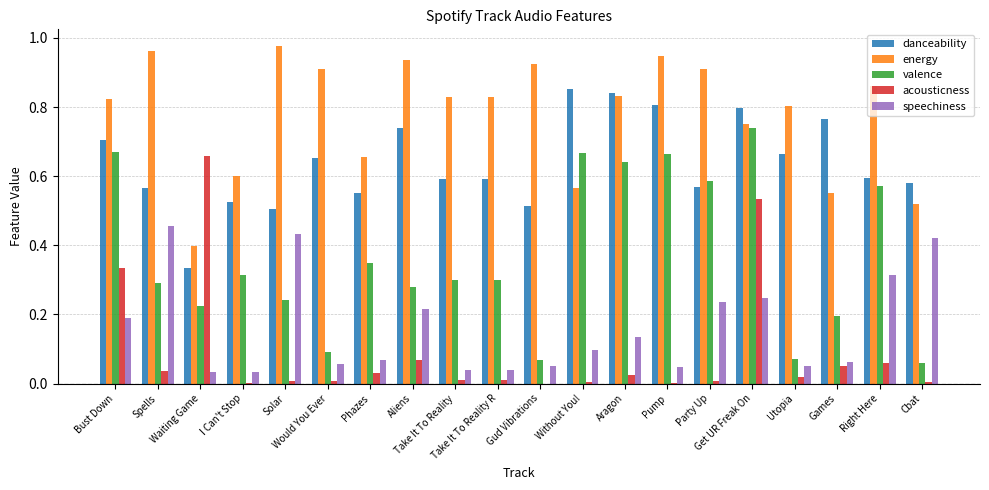

What is the sum of all valence values?

7.3